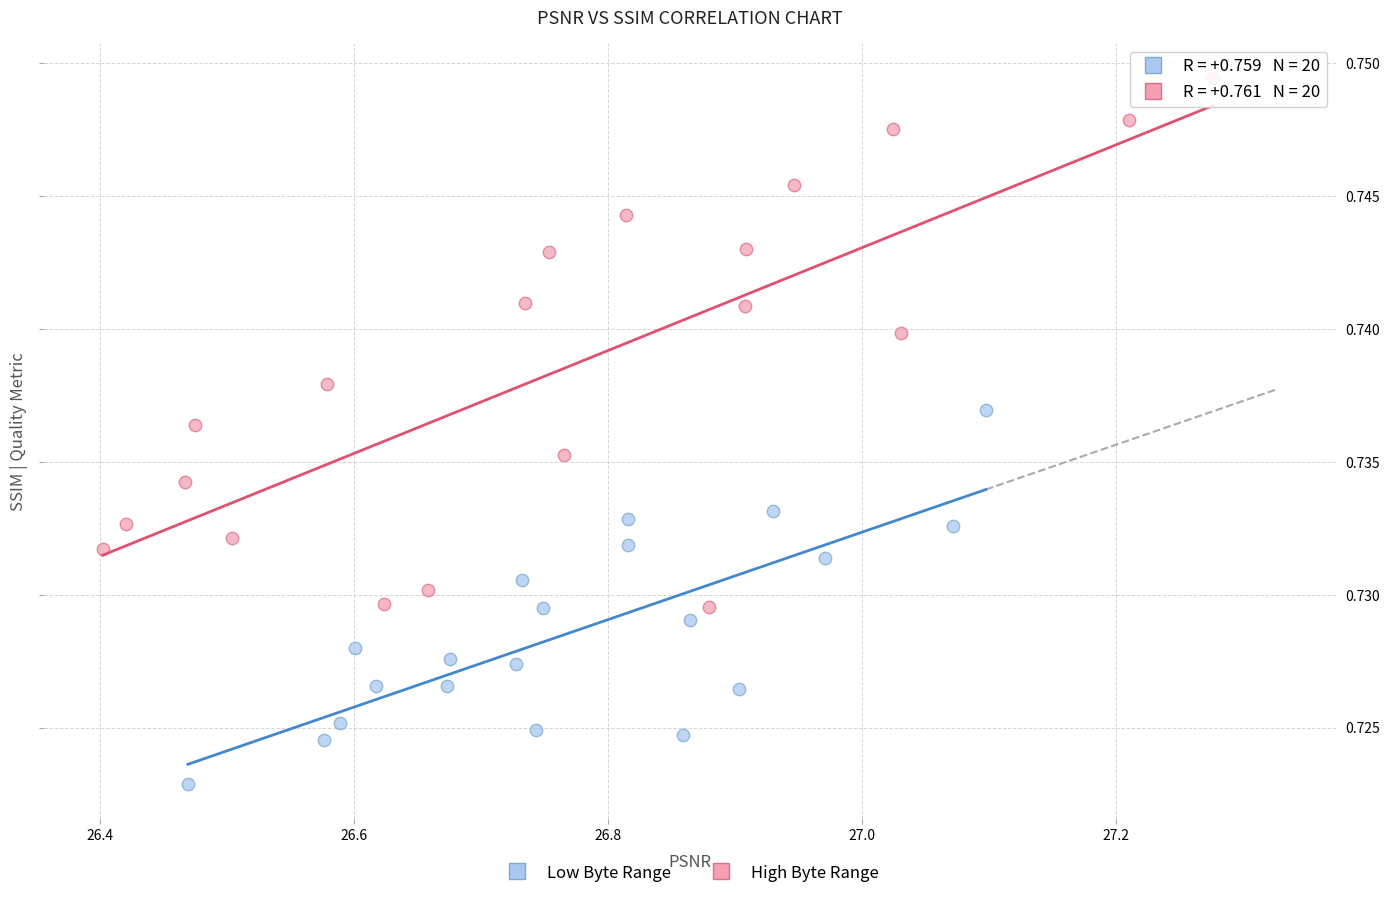

Which series has the widest spread of Y values?

High Byte Range